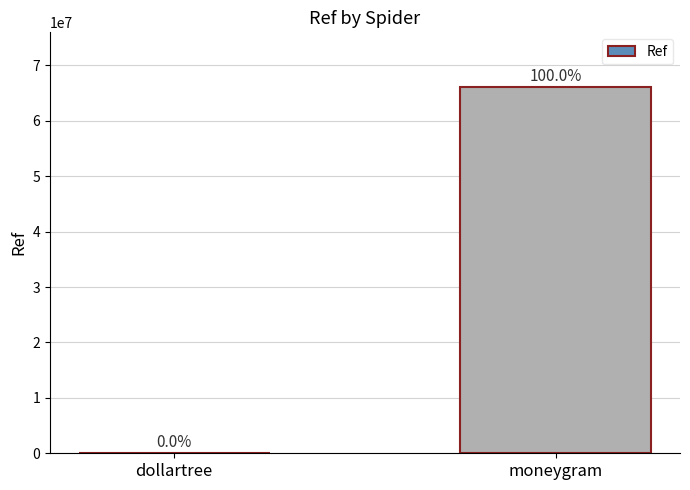

What is the smallest value displayed?

2840